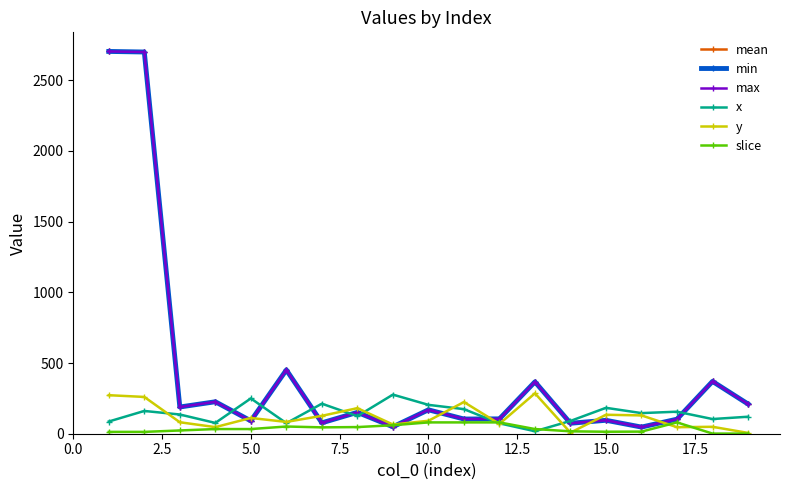

Which series has the largest total across all categories?

mean